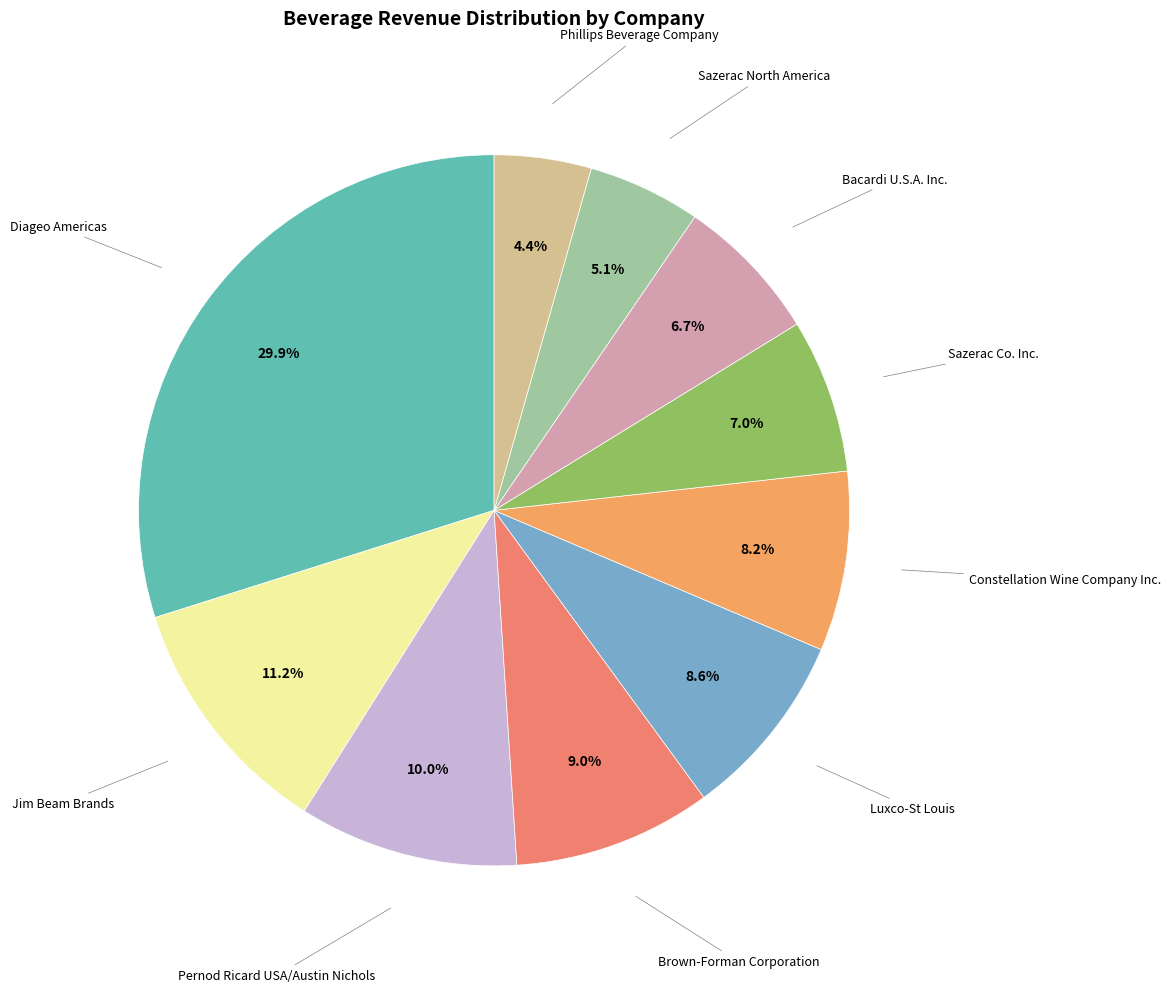

How many segments does this pie chart have?

10